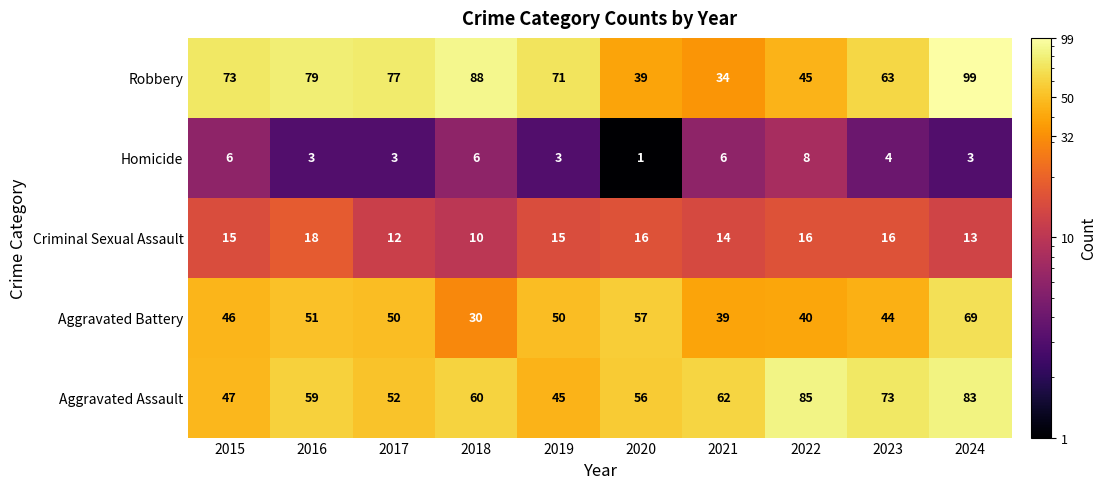

Which series has the largest total across all categories?

Robbery